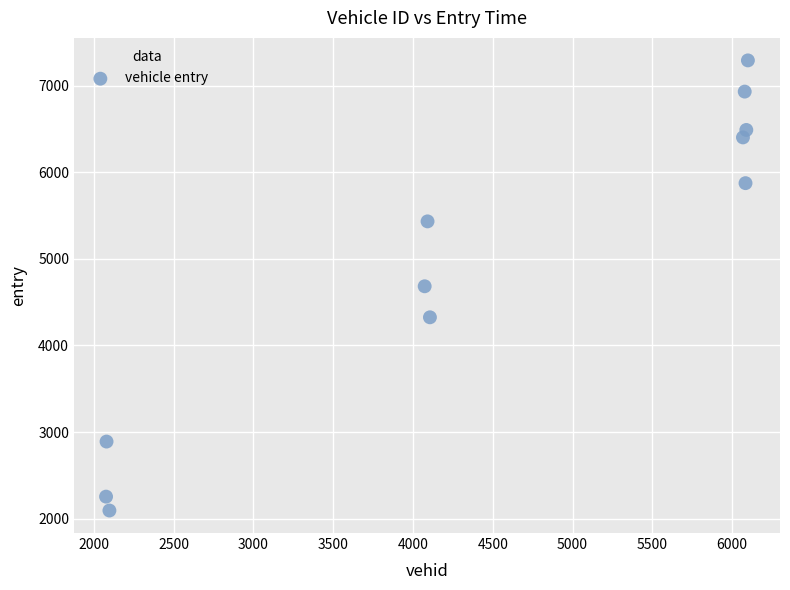

What is the average X value?

4449.2